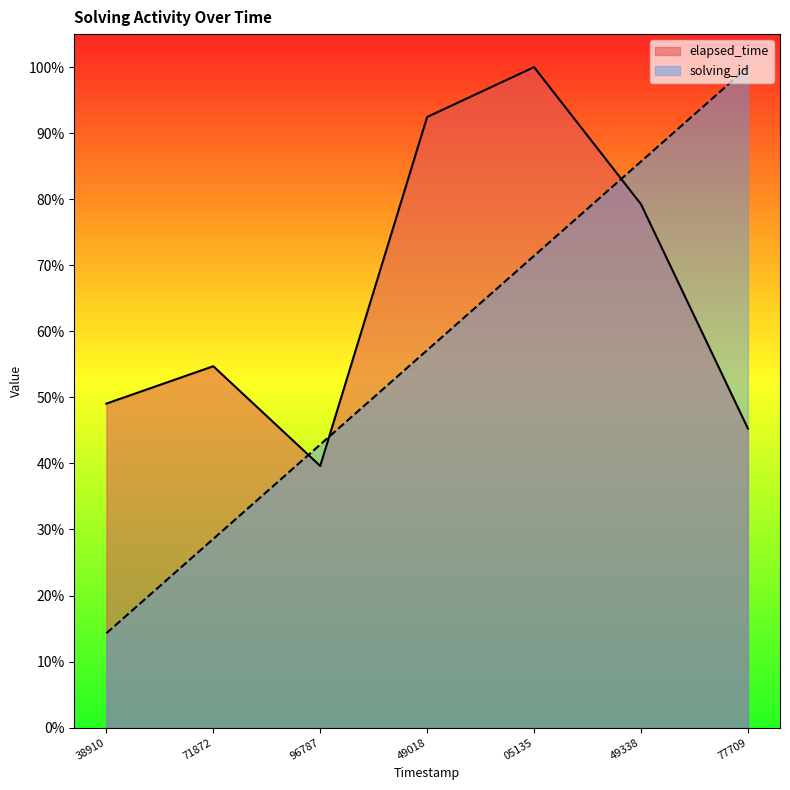

Where is solving_id nearest to the value 57?

49018